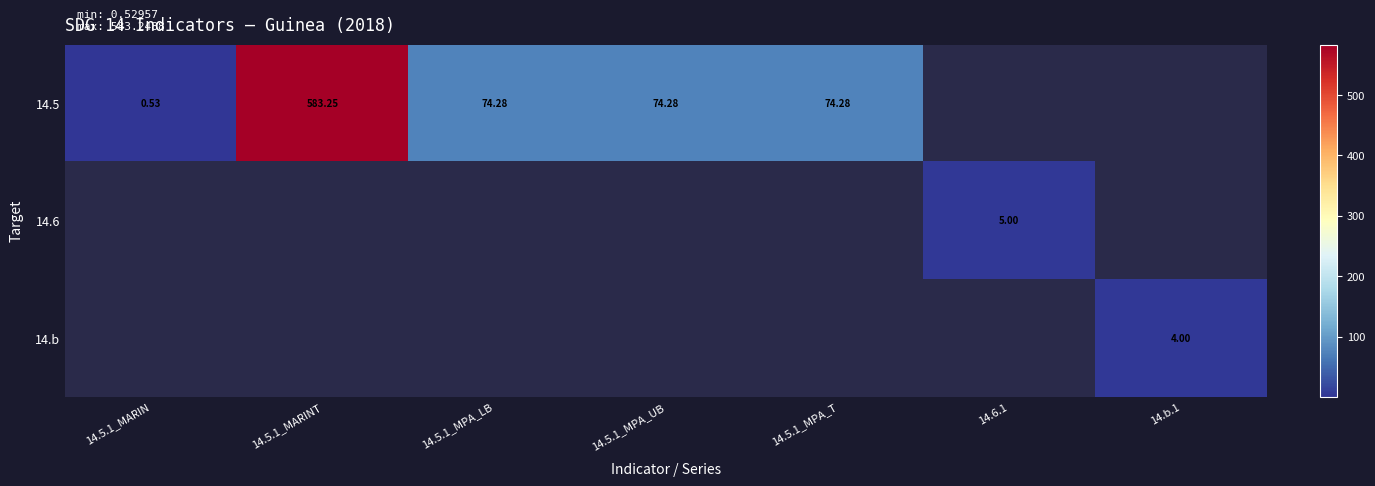

Which has a higher value, 14.5.1_MARINT or 14.5.1_MPA_T?

14.5.1_MARINT